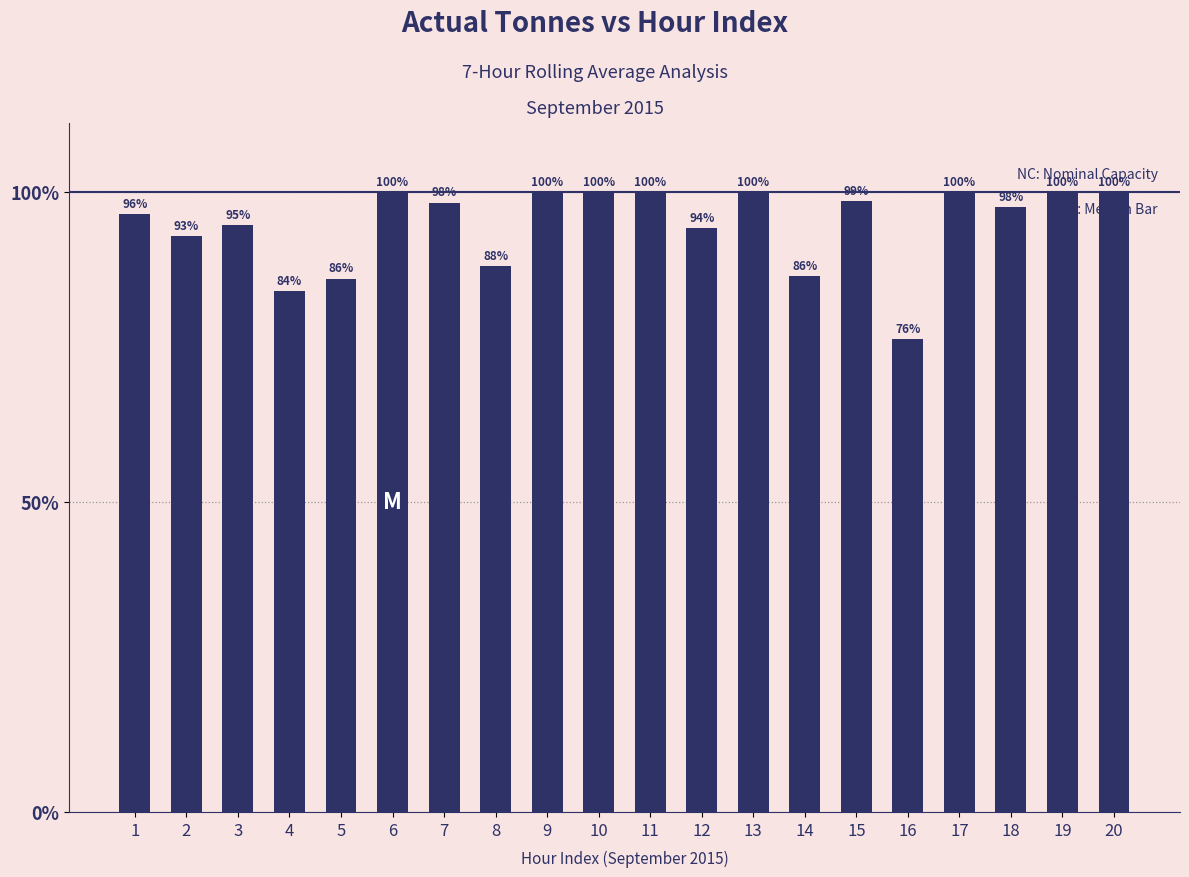

Are the bars grouped side by side (vs. stacked)?

No